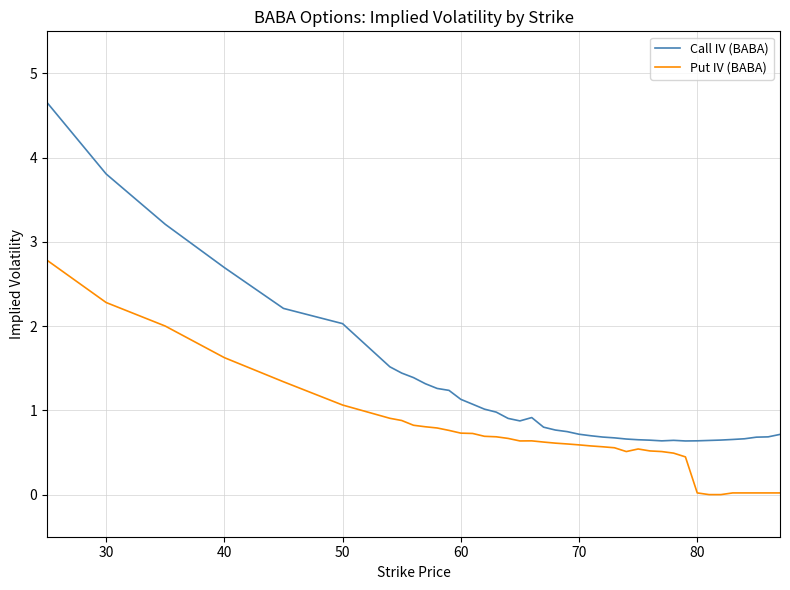

What is the highest value of the Put IV (BABA) series?

2.8